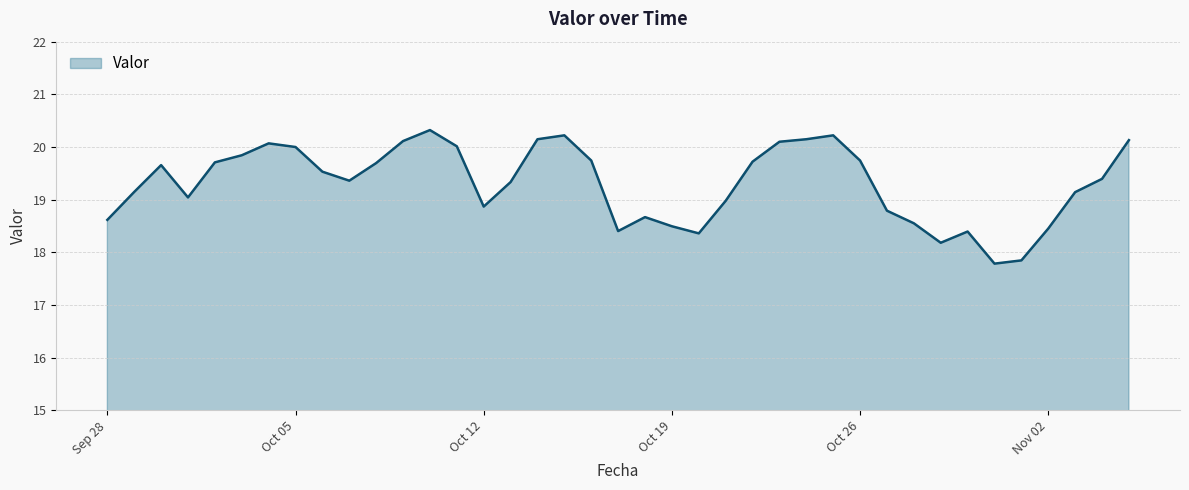

What is the difference between the maximum and minimum values?

2.5